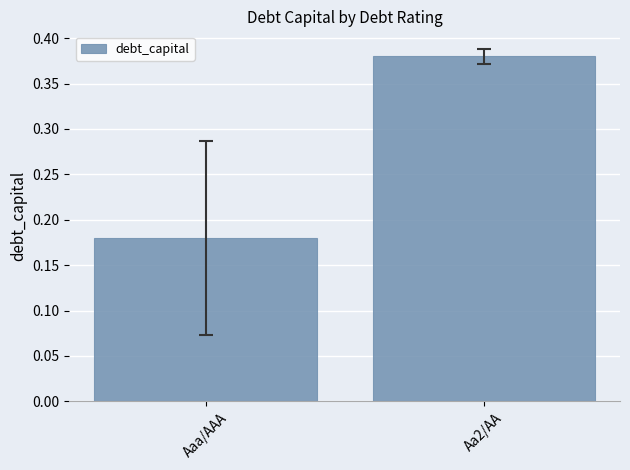

At which category does the chart reach its peak across all series?

Aa2/AA